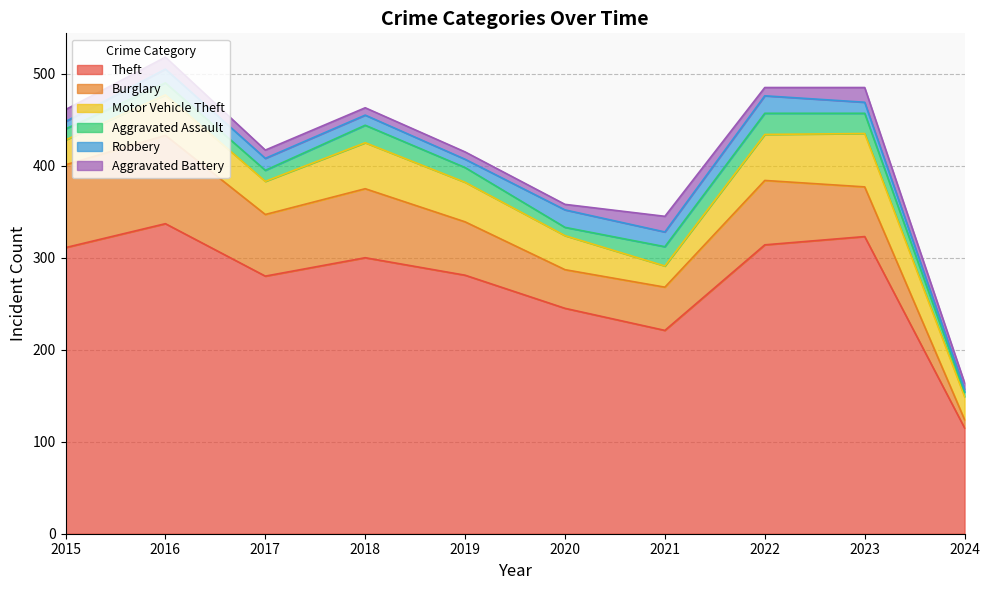

How many times do Aggravated Assault and Aggravated Battery cross each other?

1